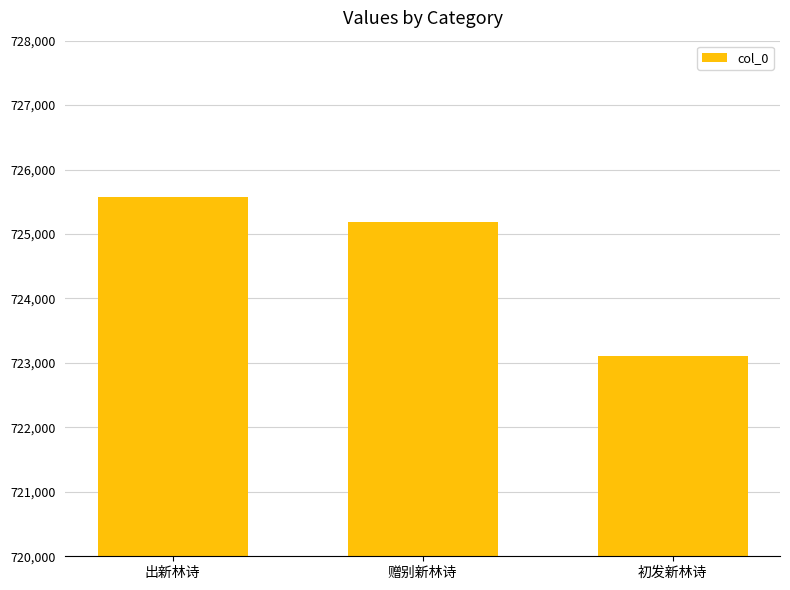

Are the bars grouped side by side (vs. stacked)?

No